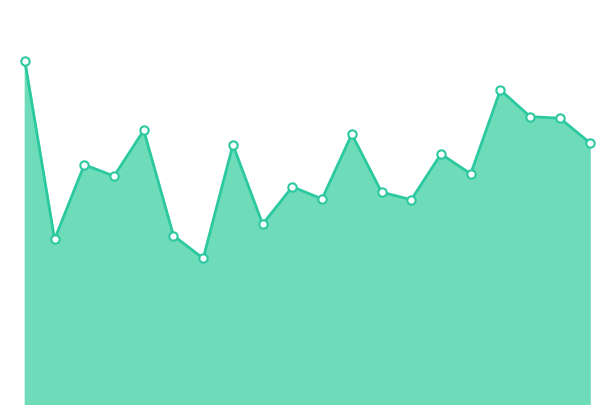

Is this an area chart (filled region under the line)?

Yes